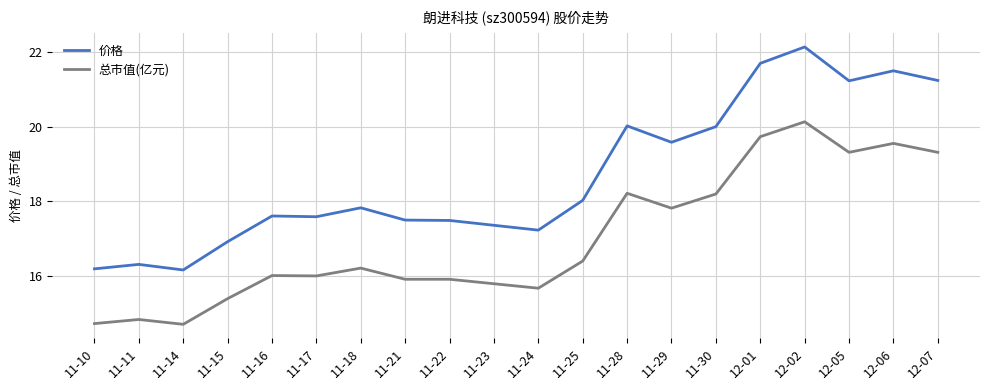

What is the difference between the maximum and minimum values in the 总市值(亿元) series?

5.4